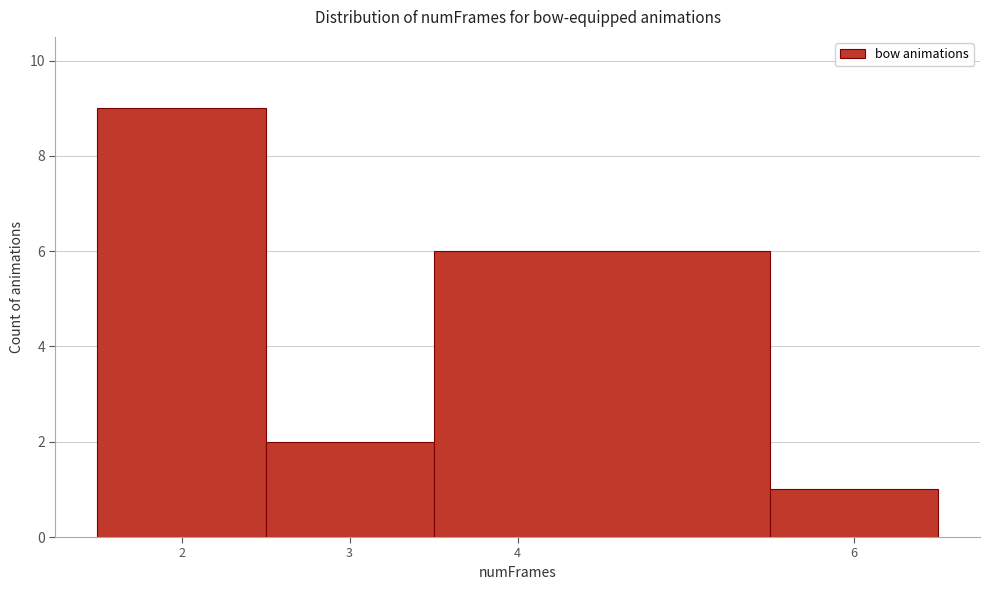

Reading left to right, transcribe this chart: for each bar, give the range it covers on the x-axis and its height. The values are not printed on the chart, so give them approximately, as read against the axis.

1.5 to 2.5: 9
2.5 to 3.5: 2
3.5 to 5.5: 6
5.5 to 6.5: 1